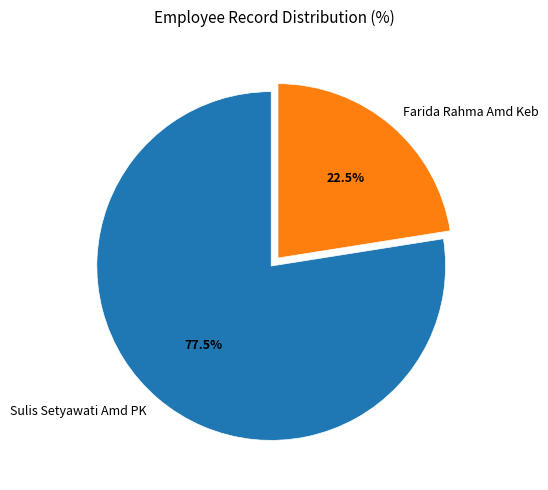

Between Farida Rahma Amd Keb and Sulis Setyawati Amd PK, which is larger?

Sulis Setyawati Amd PK